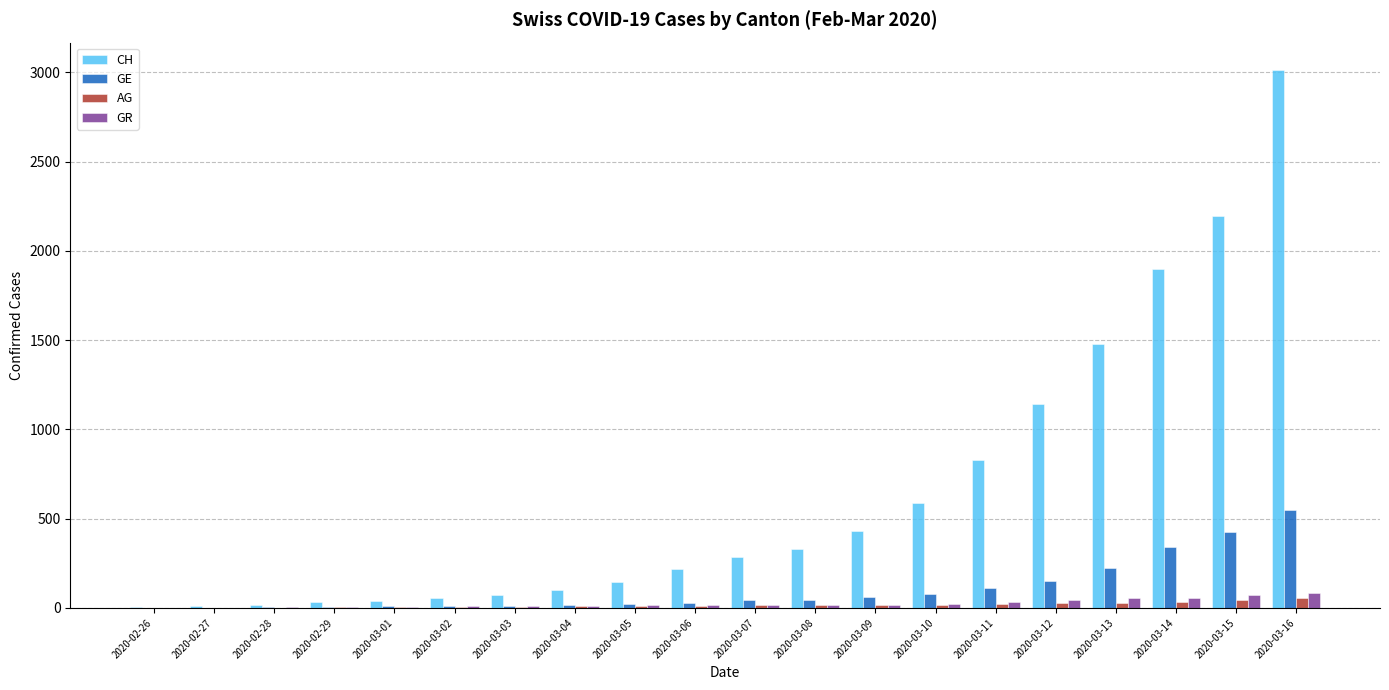

At which category is the sum across all series the highest?

2020-03-16